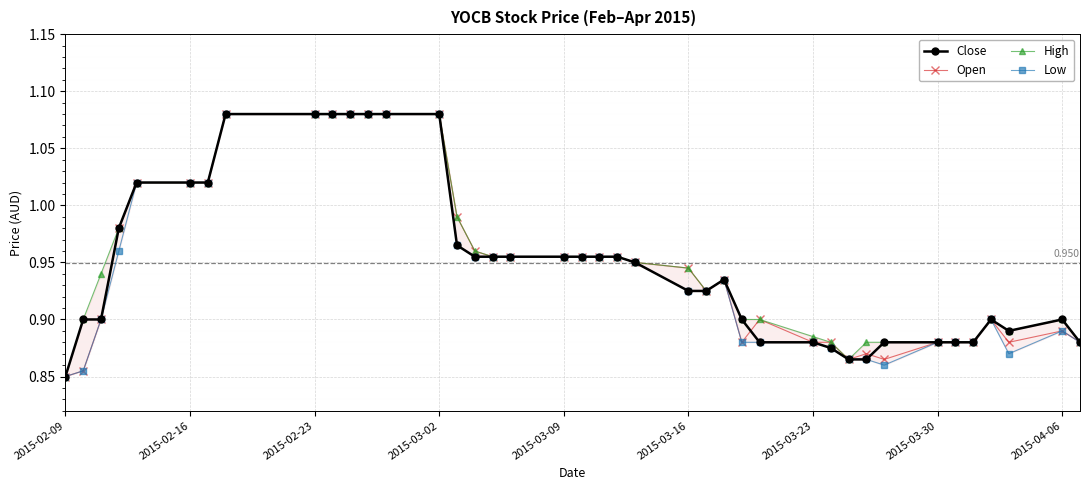

Is it true that Open equals 0.7 at 2015-02-23?

False